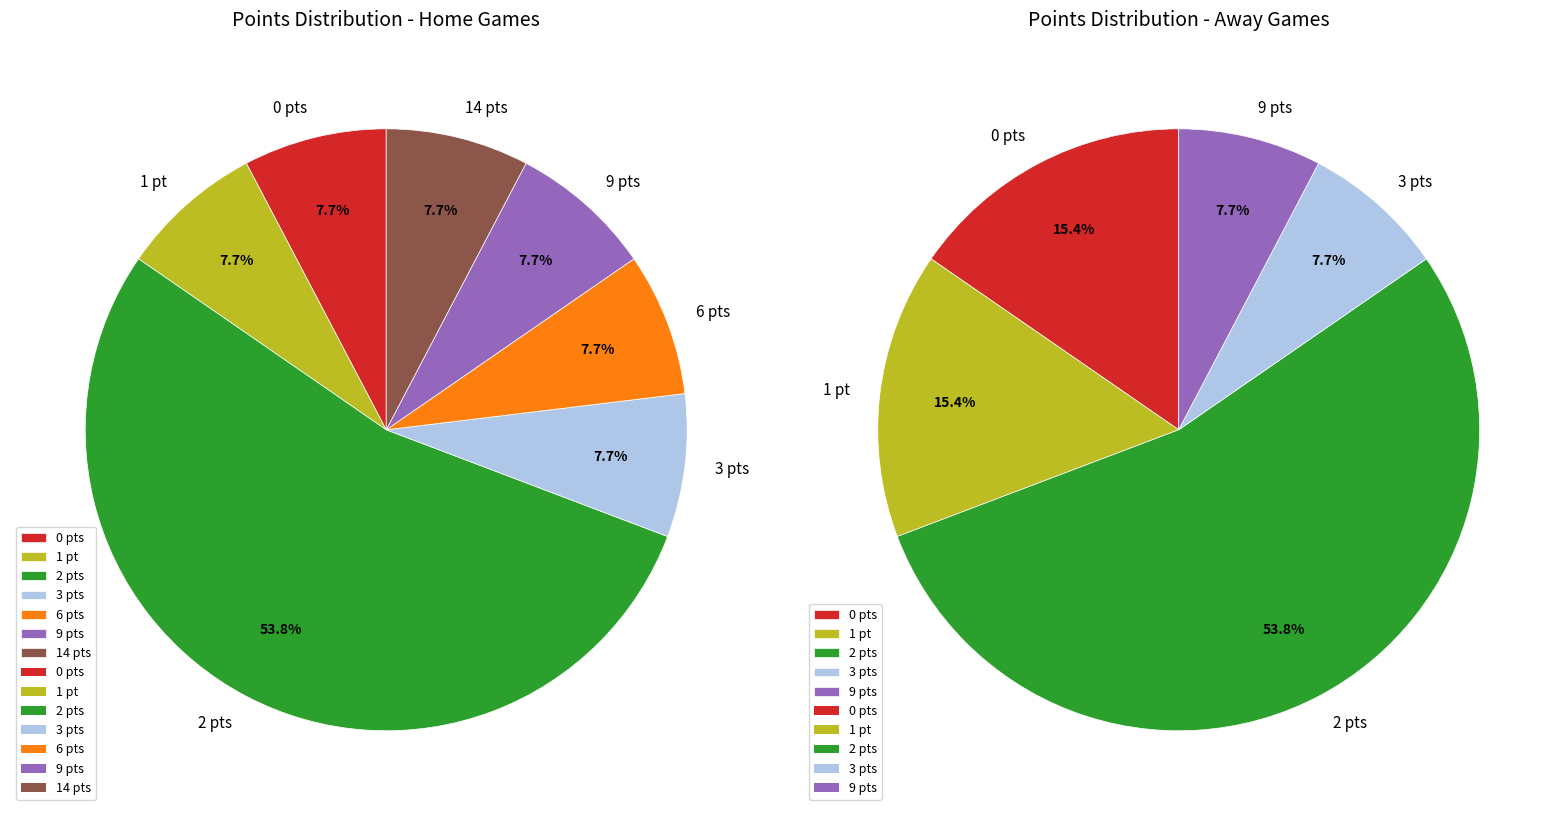

Is the sum of 20 and 15 greater than half?

No